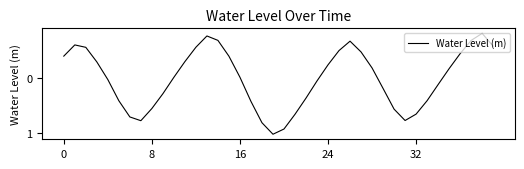

Does the chart display data point markers on the line(s)?

No